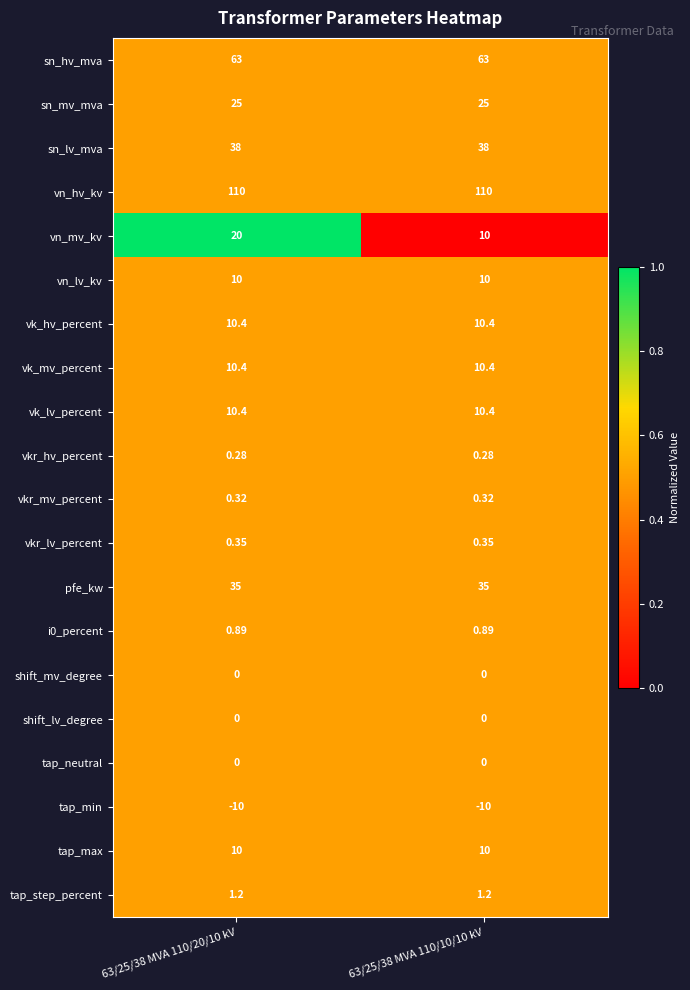

Which series has the largest range (max minus min)?

vn_mv_kv